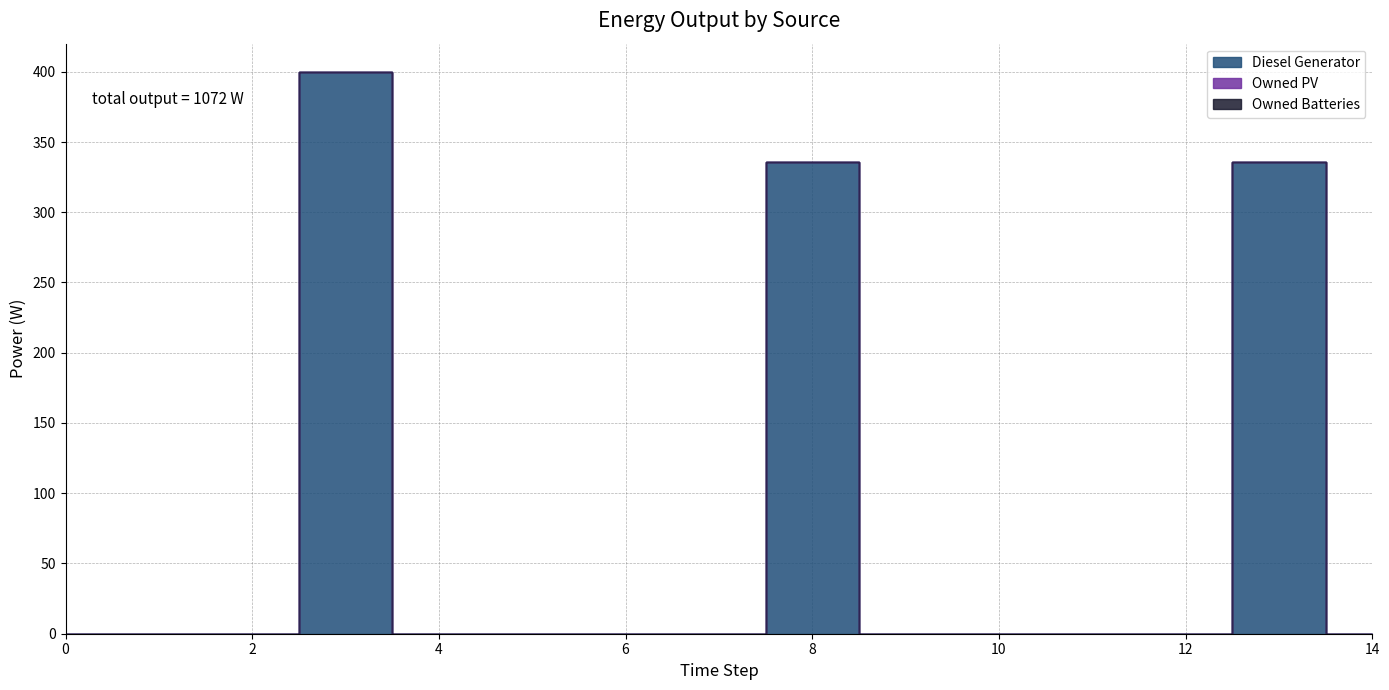

At how many categories does at least one series exceed 294?

3